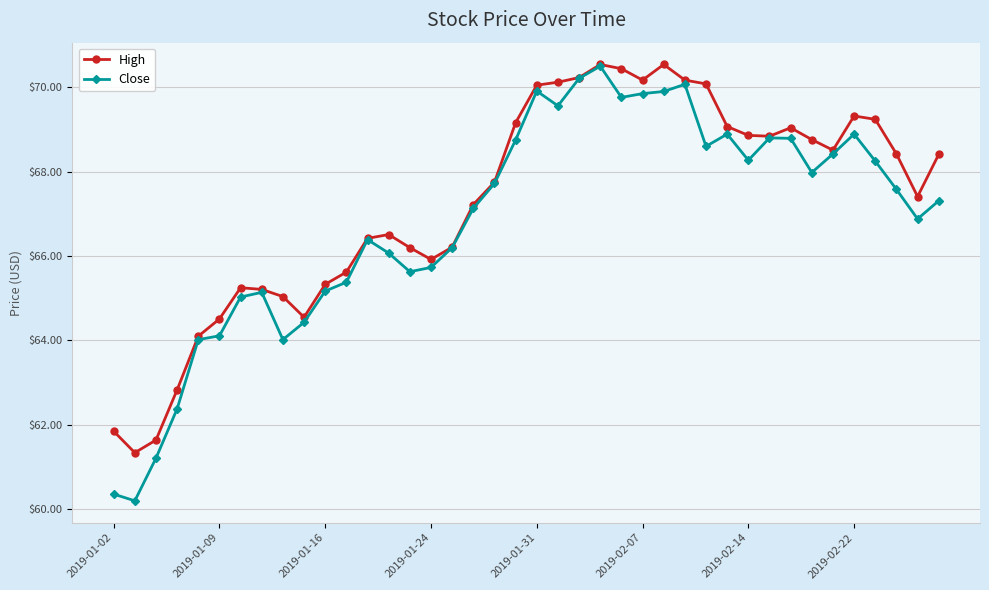

List the series in order of their overall mean, highest first.

High, Close